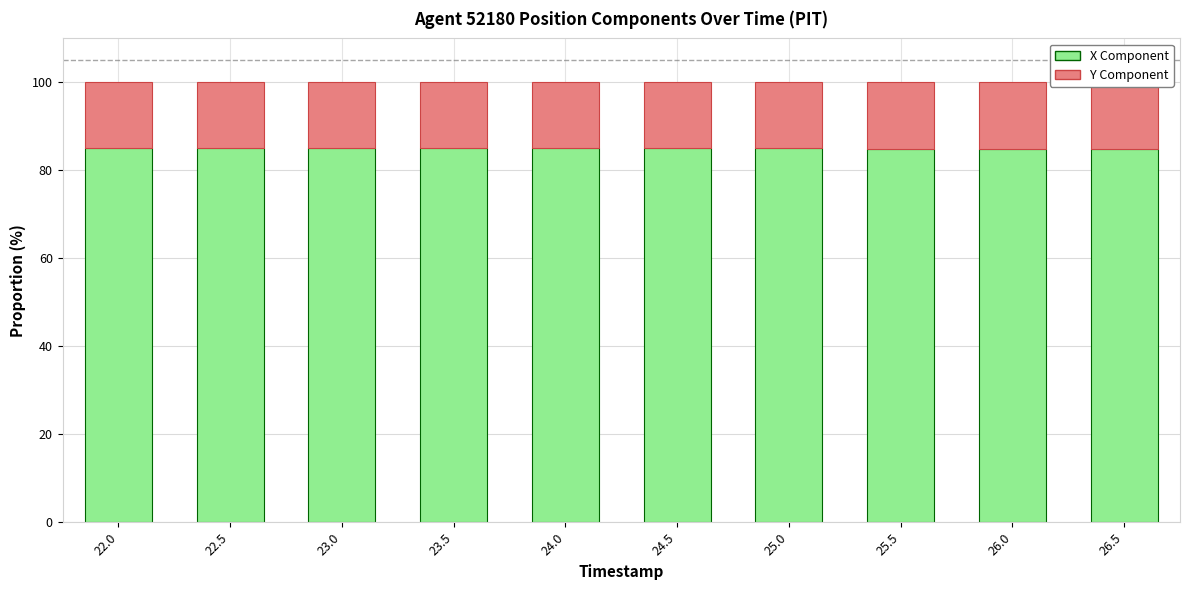

Where does the X Component series first go above 85?

22.0